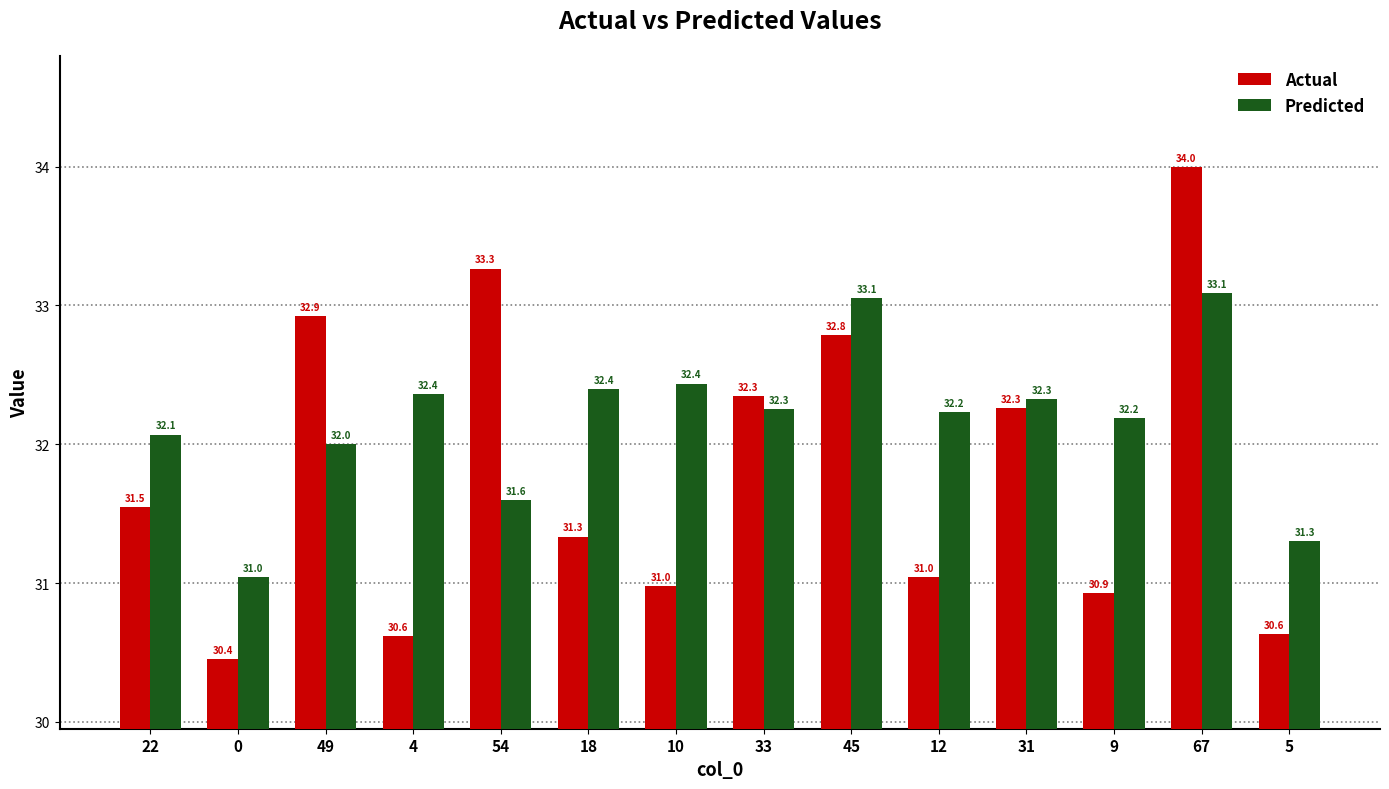

What is the minimum value for Predicted?

31.0